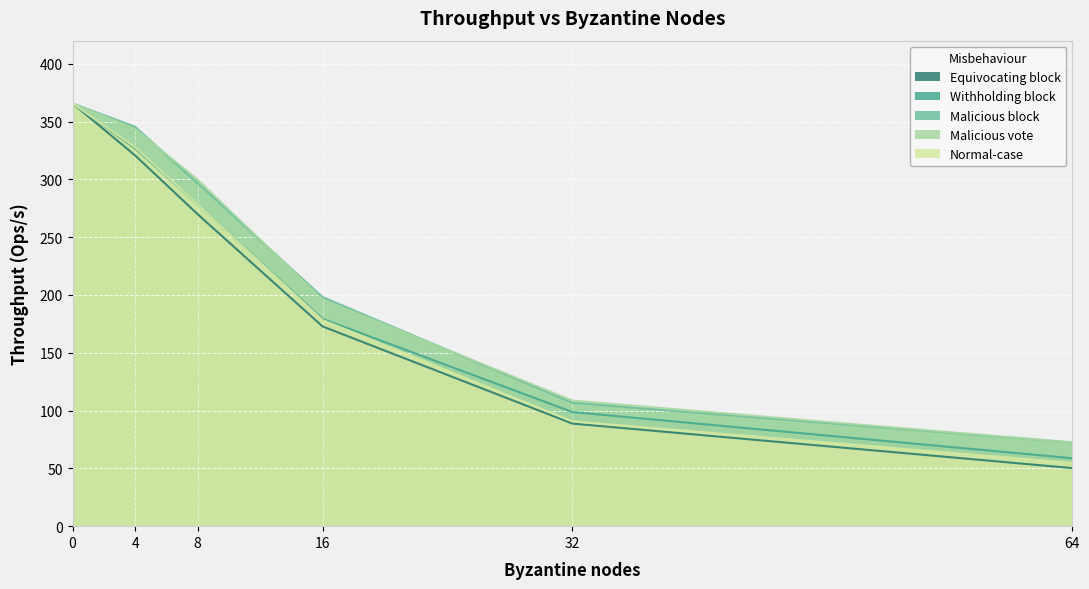

Reading left to right, extract all data points from this chart.

Equivocating block: 0=365.7	4=320.8	8=269.9	16=172.8	32=88.8	64=50.2
Withholding block: 0=365.7	4=326.8	8=278.6	16=179.3	32=98.7	64=58.8
Malicious block: 0=365.7	4=345.6	8=296.8	16=198.2	32=106.7	64=72.4
Malicious vote: 0=365.7	4=343.6	8=299.8	16=196.2	32=108.7	64=72.4
Normal-case: 0=365.7	4=327.8	8=278.6	16=178.3	32=90.7	64=54.8